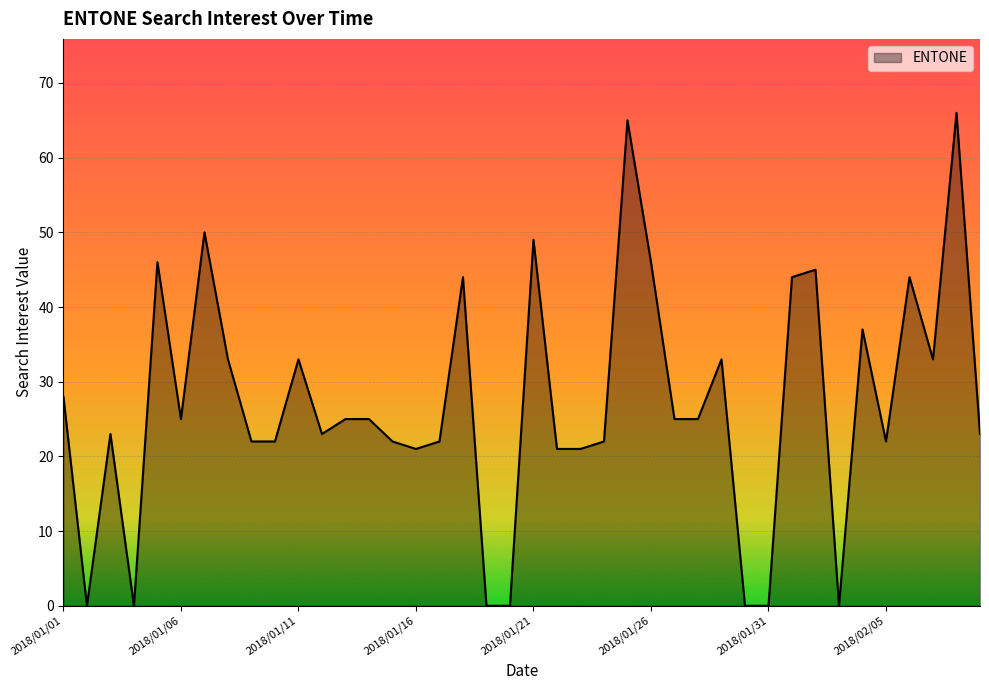

What is the difference between the maximum and minimum values?

66